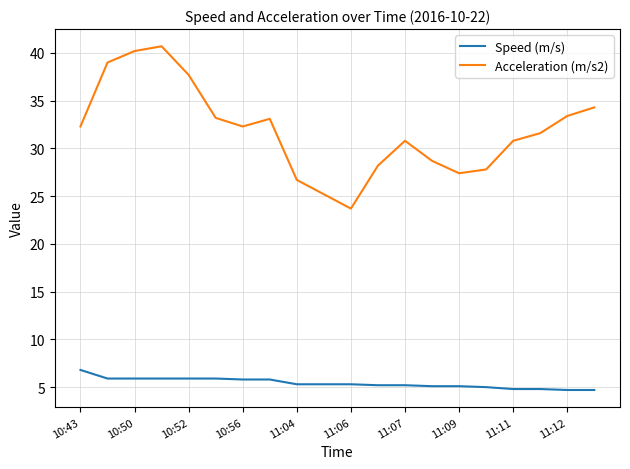

What is the smallest value displayed?

4.7